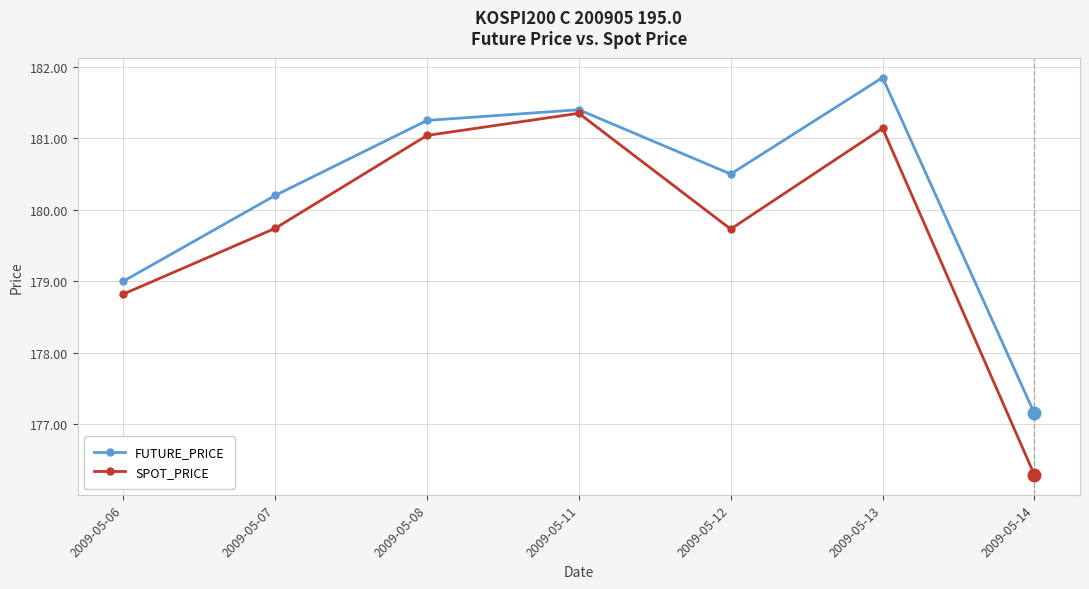

Where does the FUTURE_PRICE series first go above 180?

2009-05-07